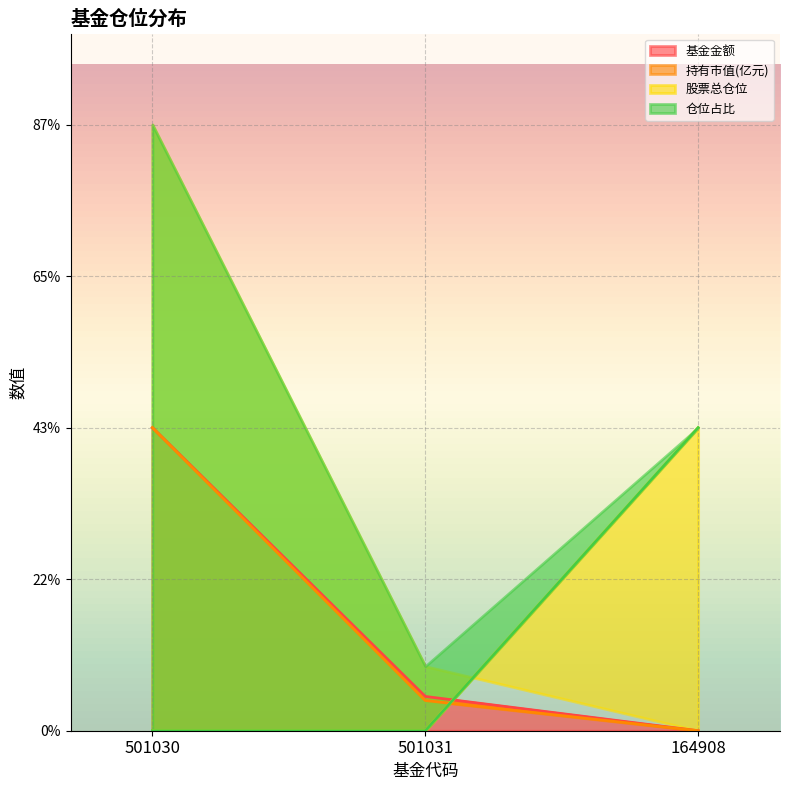

Is it true that 基金金额 equals 16.7 at 501031?

False